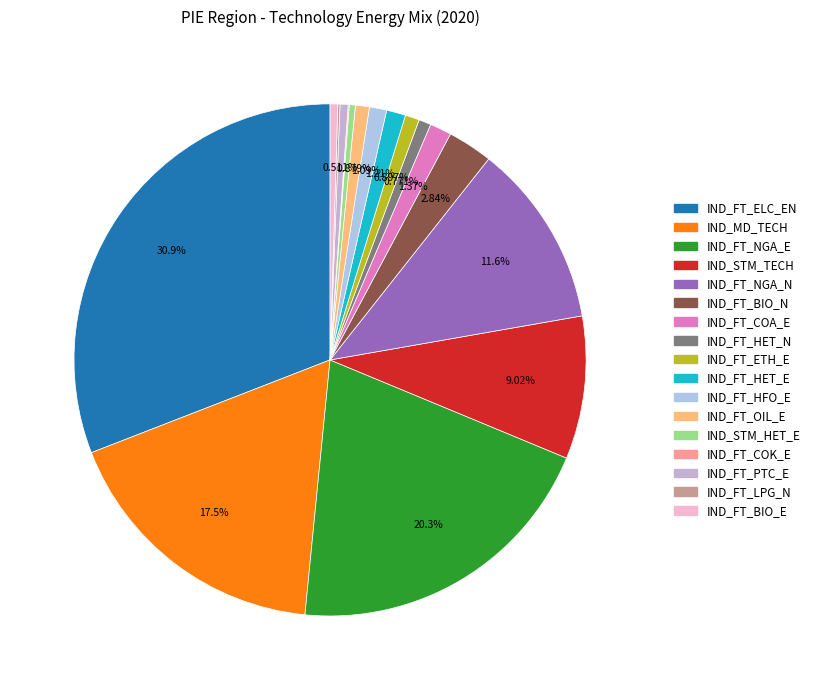

Rank the categories by value from highest to lowest.

IND_FT_ELC_EN, IND_FT_NGA_E, IND_MD_TECH, IND_FT_NGA_N, IND_STM_TECH, IND_FT_BIO_N, IND_FT_COA_E, IND_FT_HET_E, IND_FT_HFO_E, IND_FT_ETH_E, IND_FT_OIL_E, IND_FT_HET_N, IND_FT_PTC_E, IND_FT_BIO_E, IND_STM_HET_E, IND_FT_LPG_N, IND_FT_COK_E